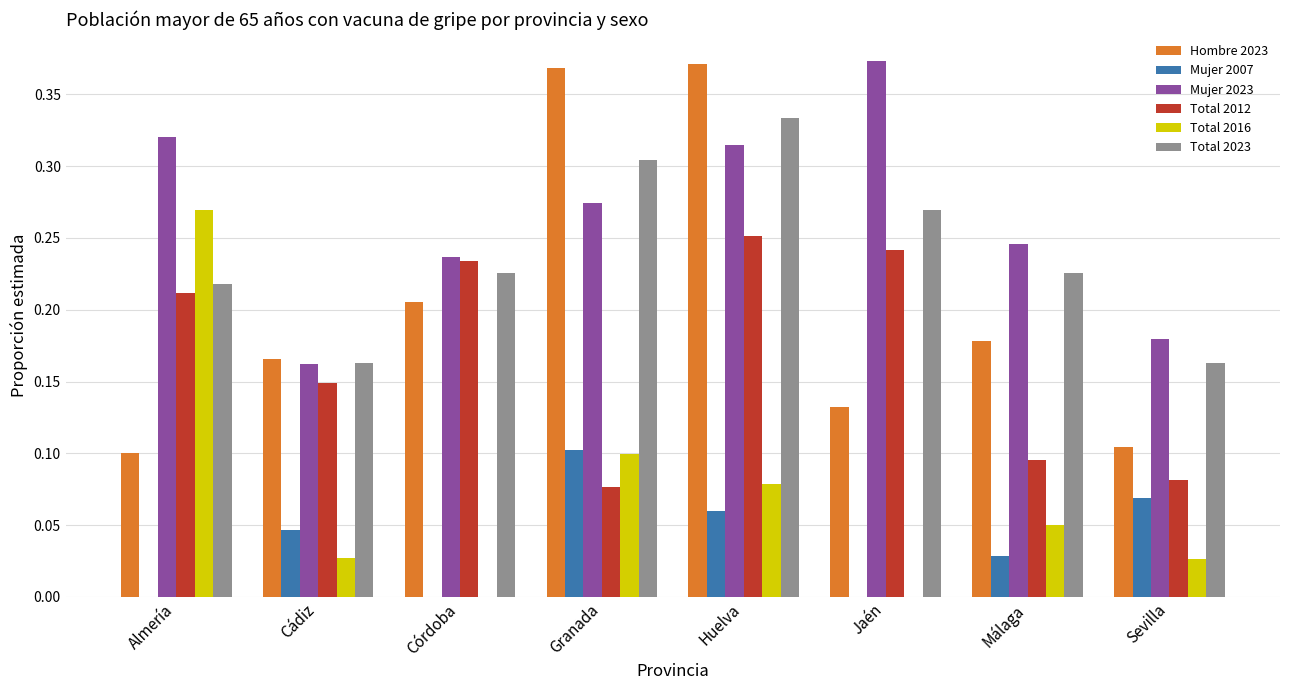

Count the number of data series in this chart.

6